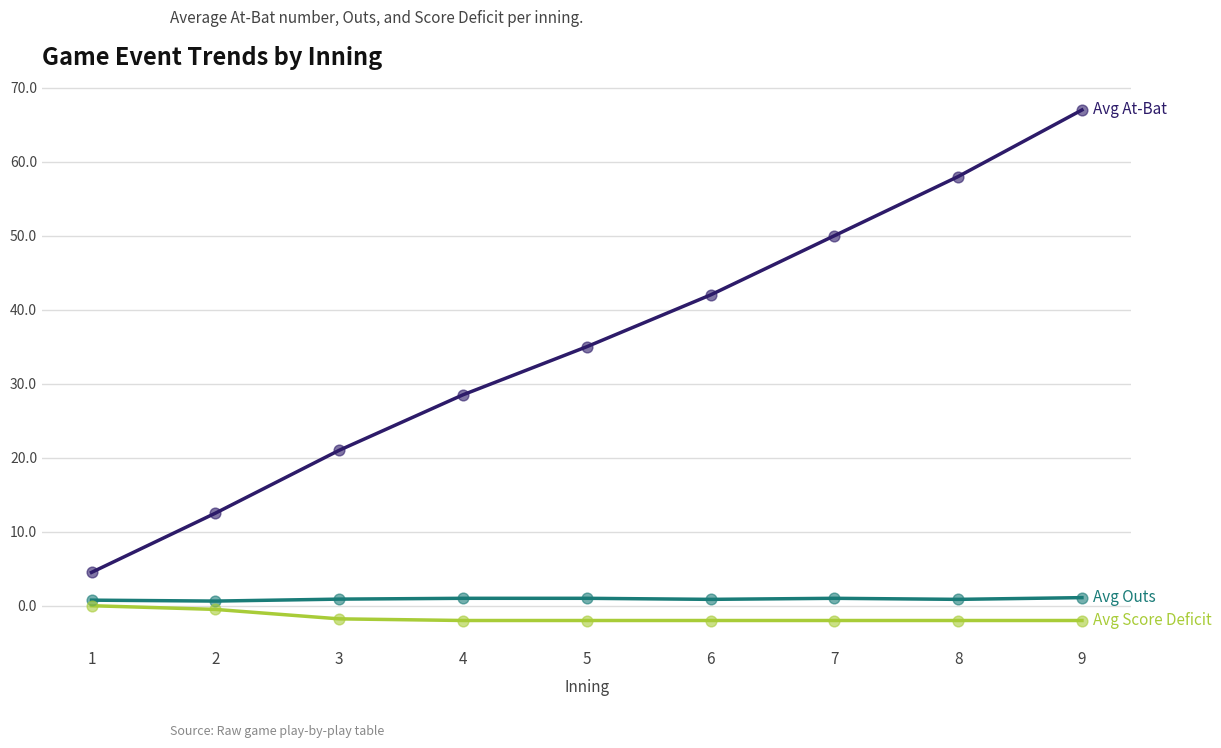

At which category is the sum across all series the highest?

9